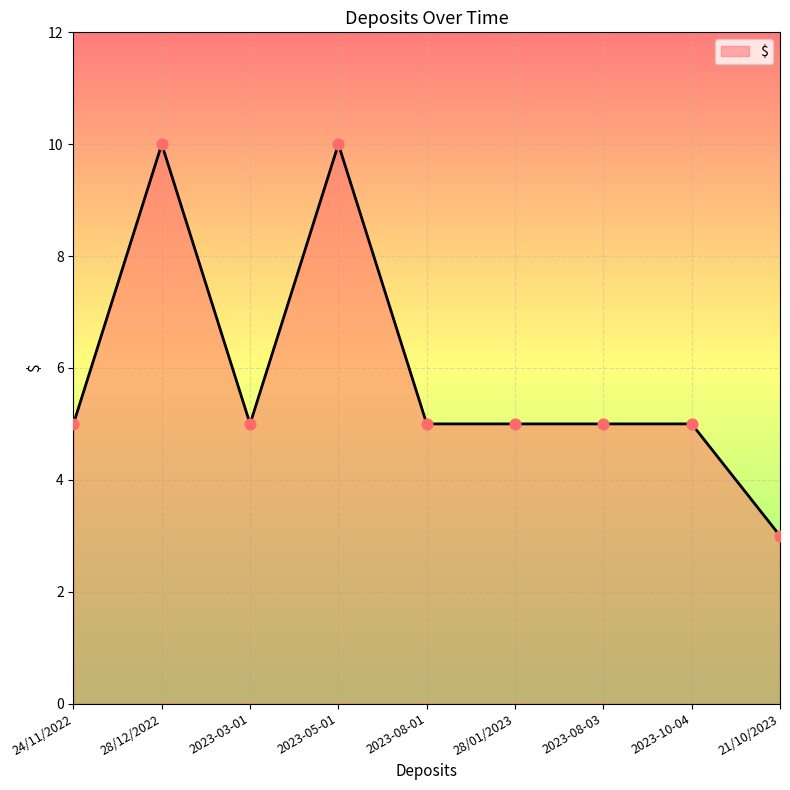

What is the change in value from 2023-08-01 to 21/10/2023?

-2